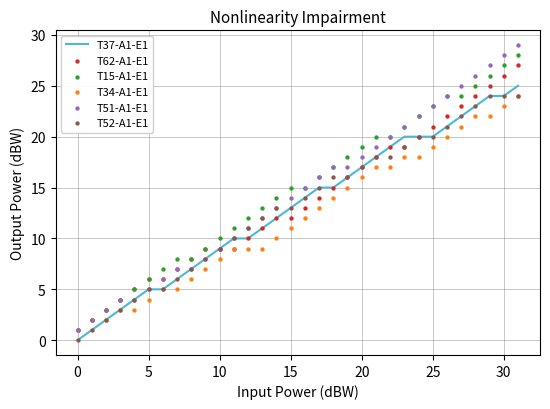

True or false: T37-A1-E1 has a value of 17 at 20.

True